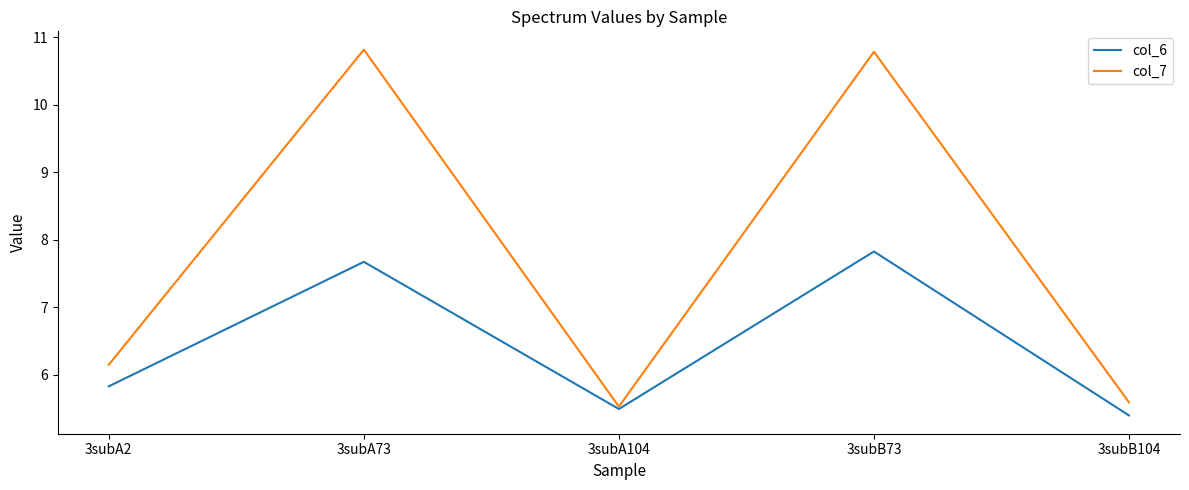

Which series has the largest total across all categories?

col_7